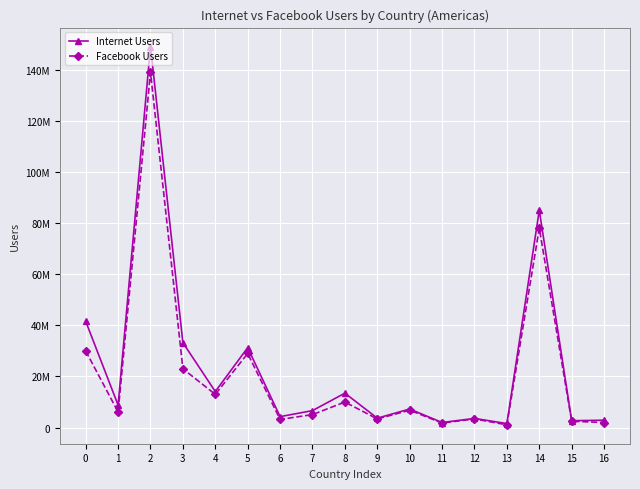

Does the chart have visible grid lines?

Yes